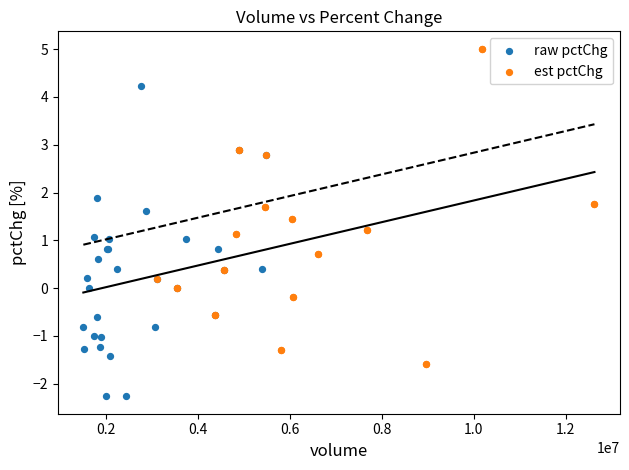

Which series contains the lowest Y value?

raw pctChg